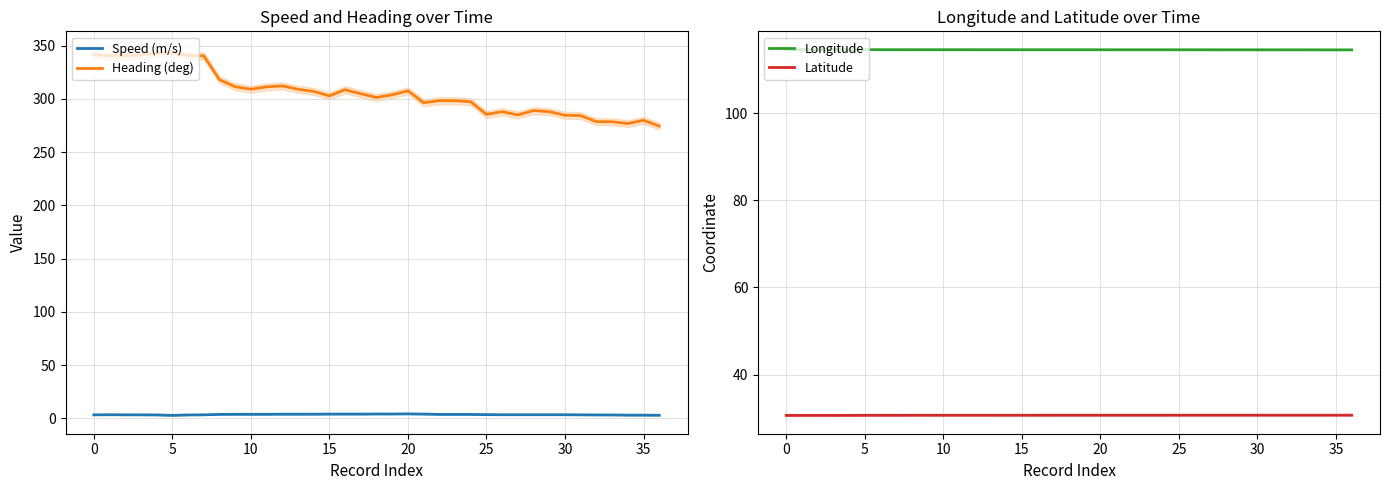

True or false: Heading (deg) and Speed (m/s) intersect in this chart.

False